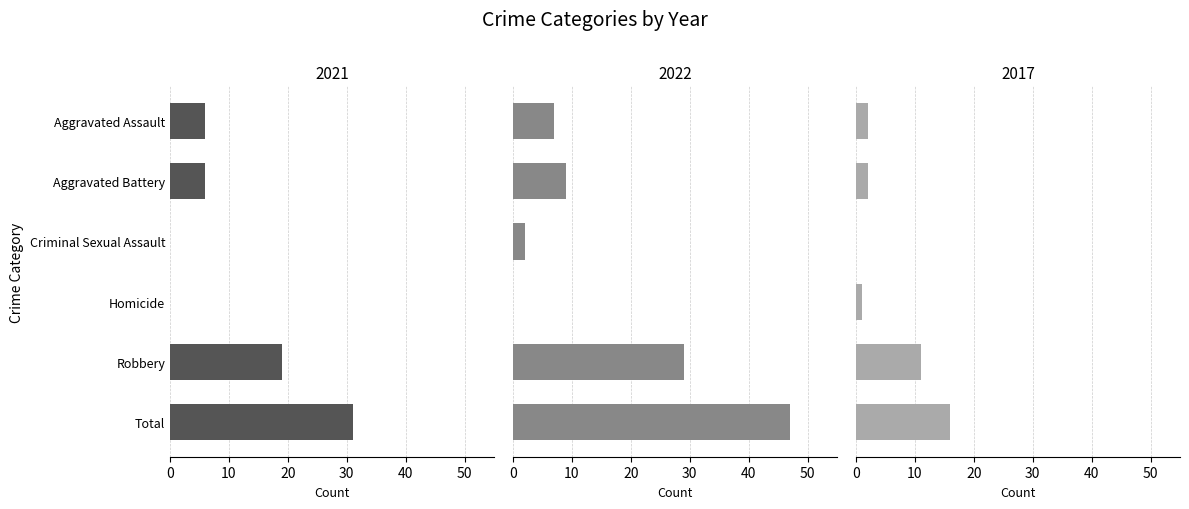

What is the label of the 6th bar from the right?

Aggravated Assault